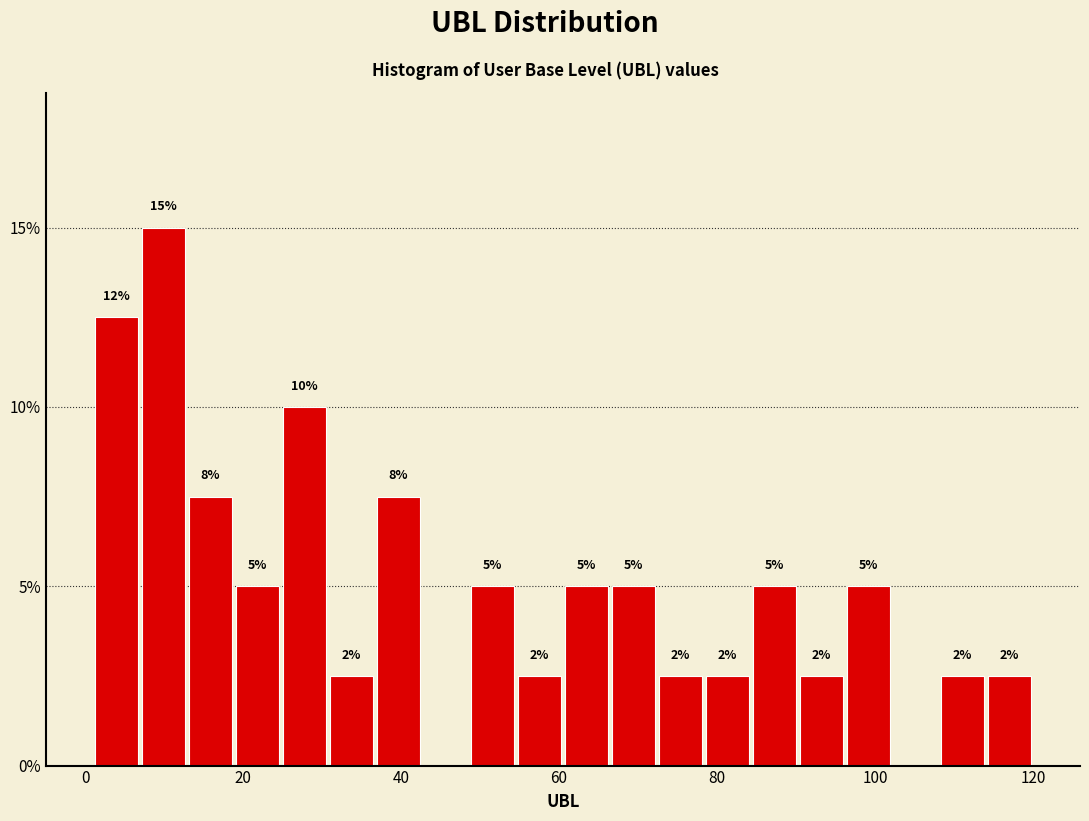

Around what value on the x-axis is the tallest bar? Give the approximate position of its centre, as read against the axis.

10